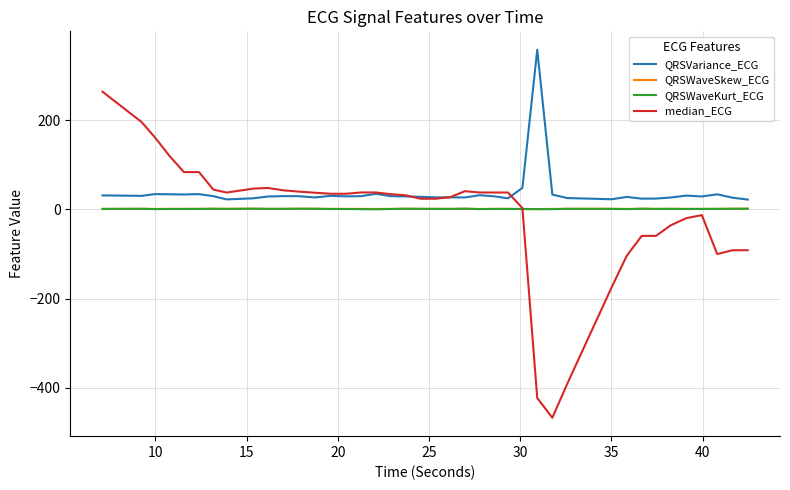

What is the minimum value shown in the chart?

-467.5